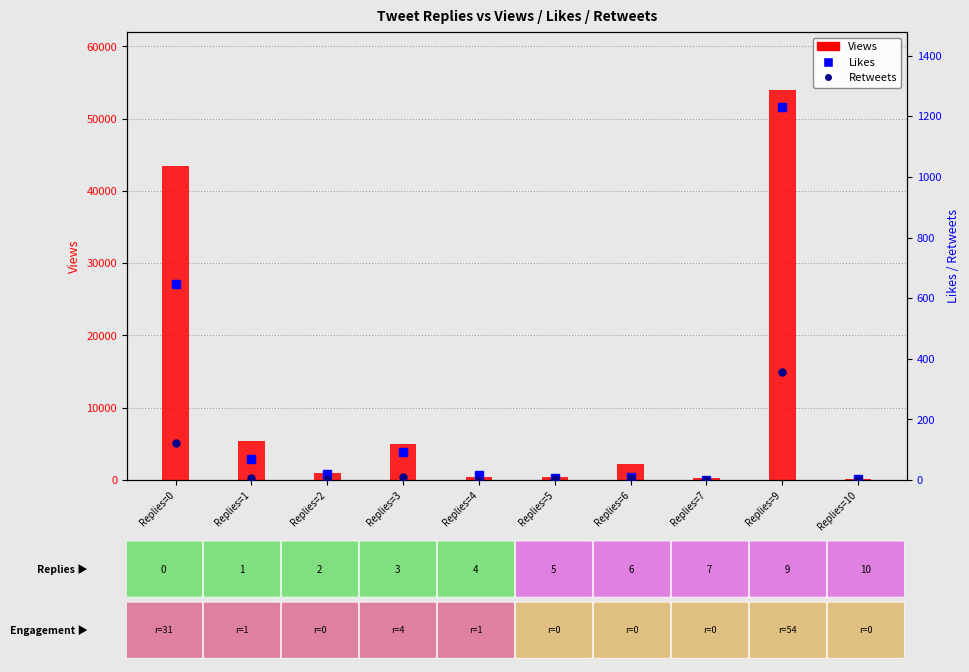

How many data points in Likes are less than 19?

5